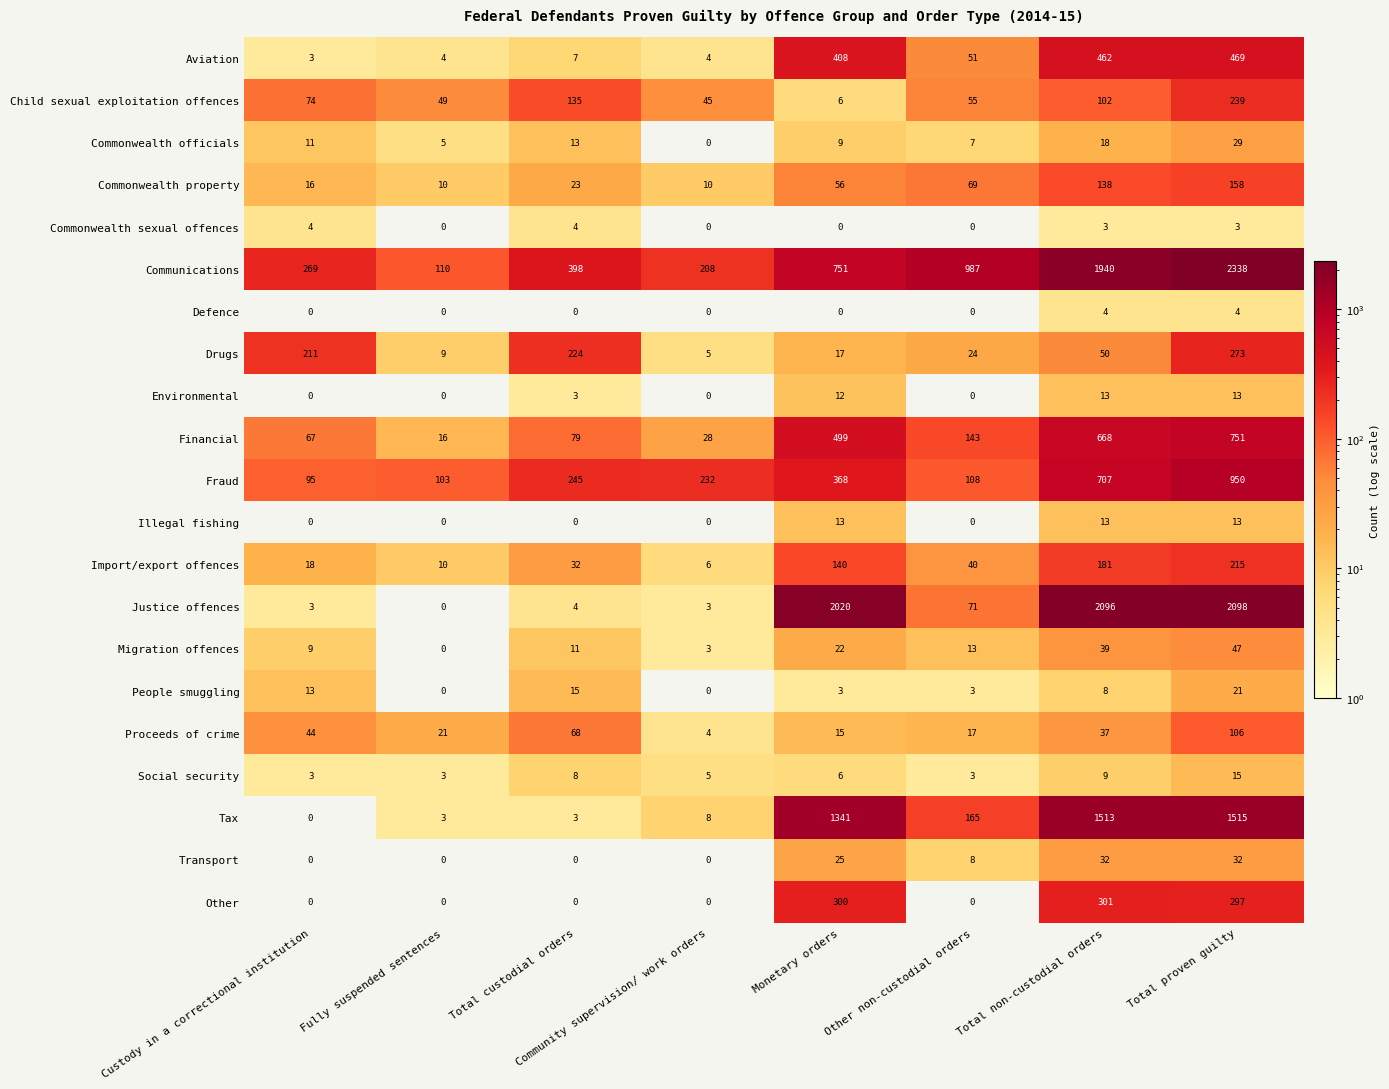

At which label does Transport first exceed 8?

Monetary orders